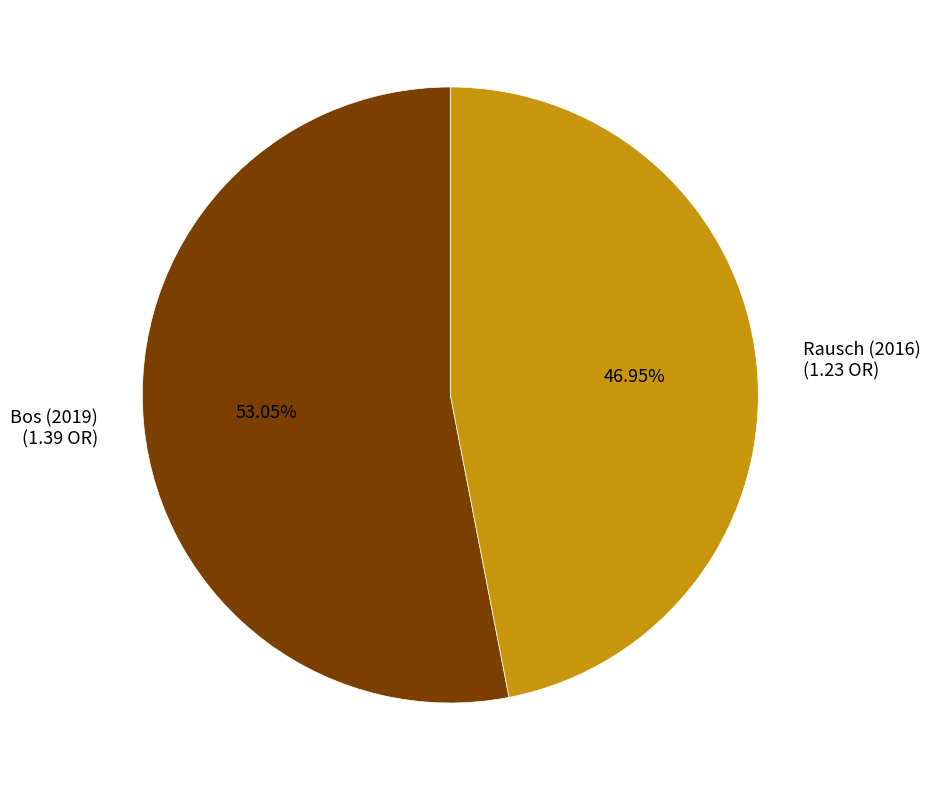

What is the majority slice?

Bos (2019)